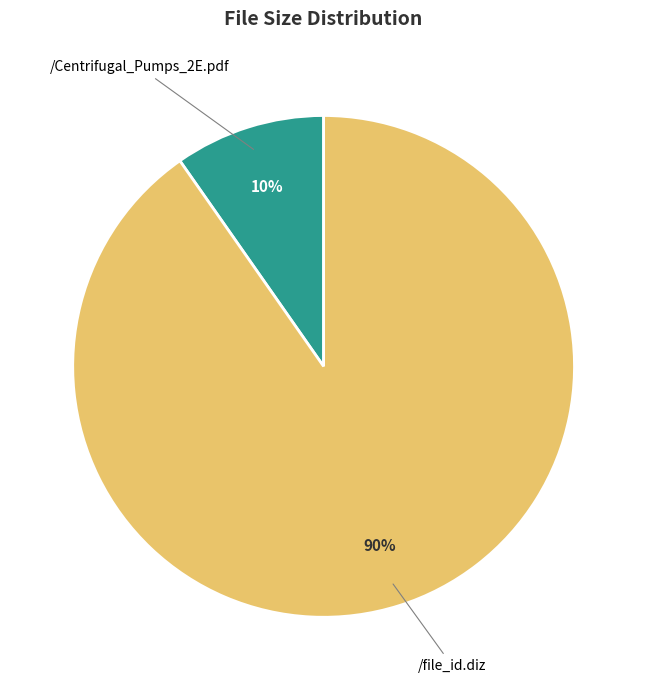

What is the ratio of the value at /Centrifugal_Pumps_2E.pdf to the value at /file_id.diz?

0.1